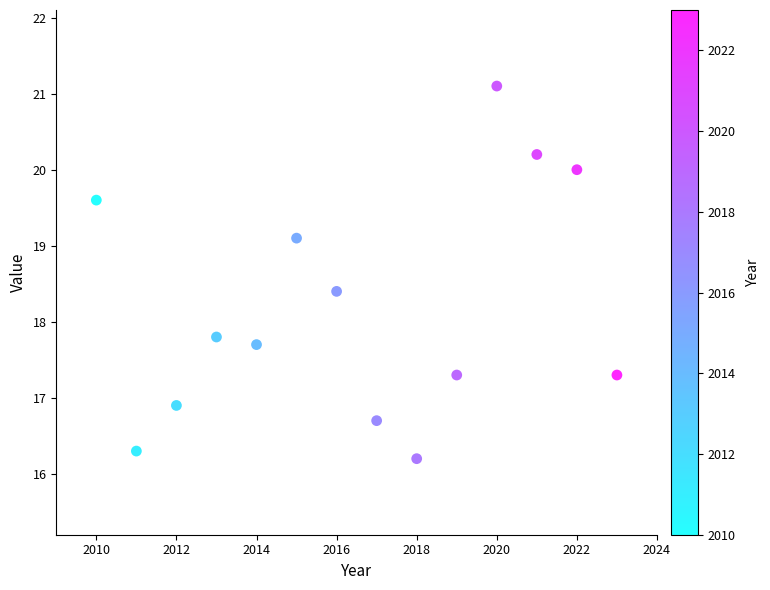

What Y value in the scatter plot is closest to 18?

17.8